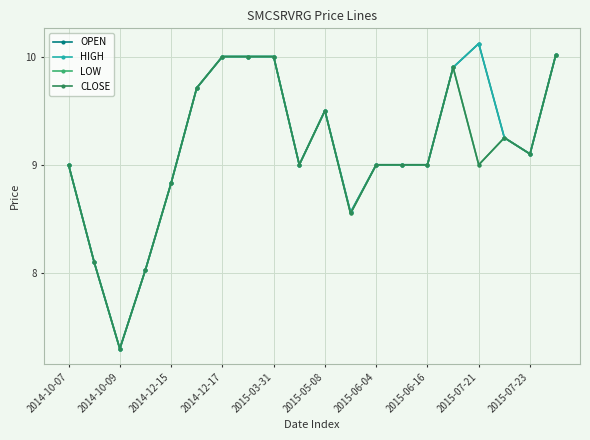

Which category has the highest value in the LOW series?

19